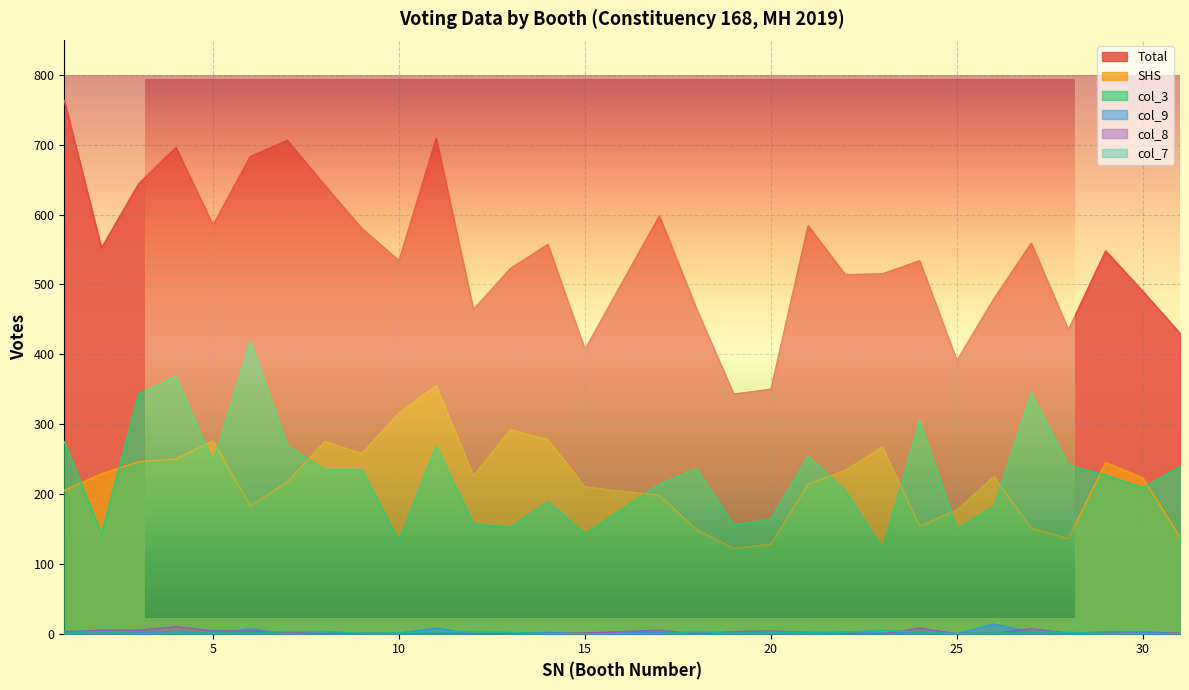

Rank the series by their maximum value, from lowest to highest.

col_7, col_8, col_9, SHS, col_3, Total